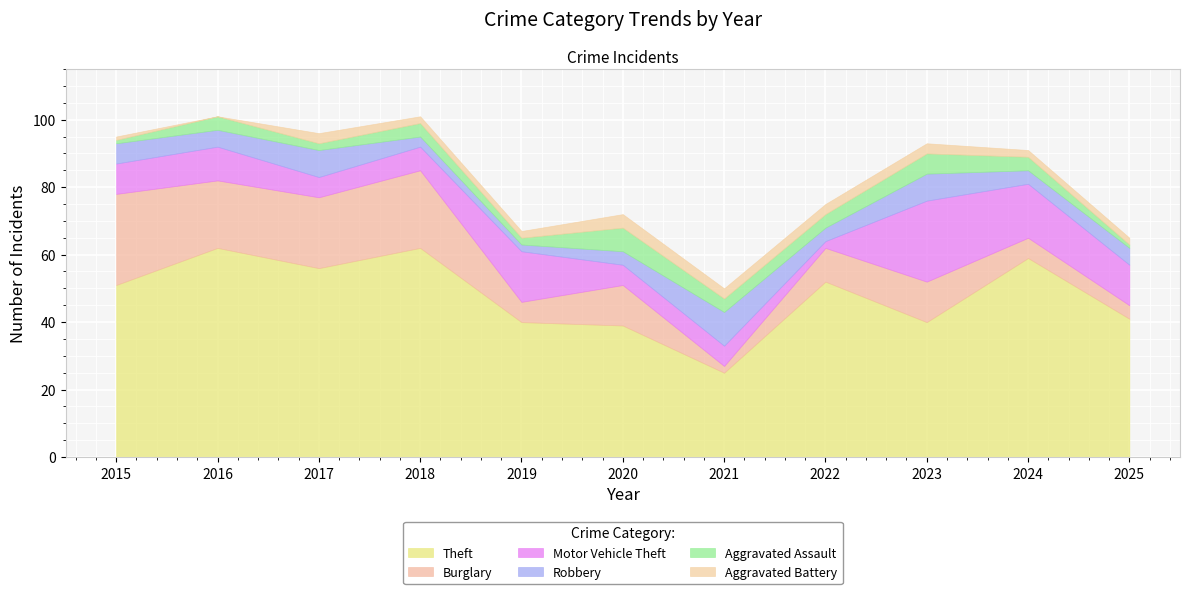

Is it true that Robbery equals 4 at 2022?

True